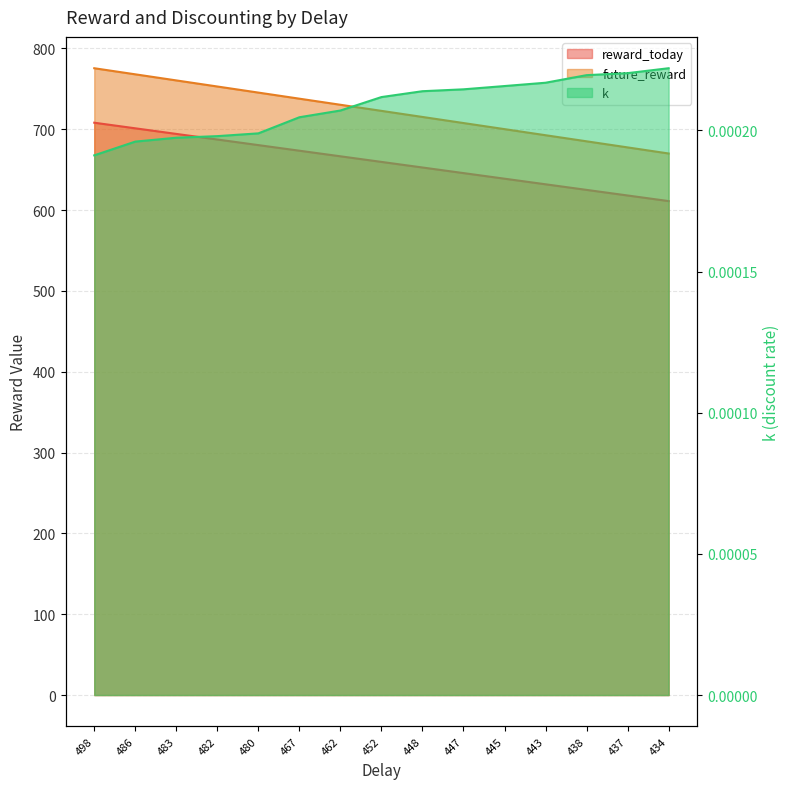

Does the chart have visible grid lines?

Yes